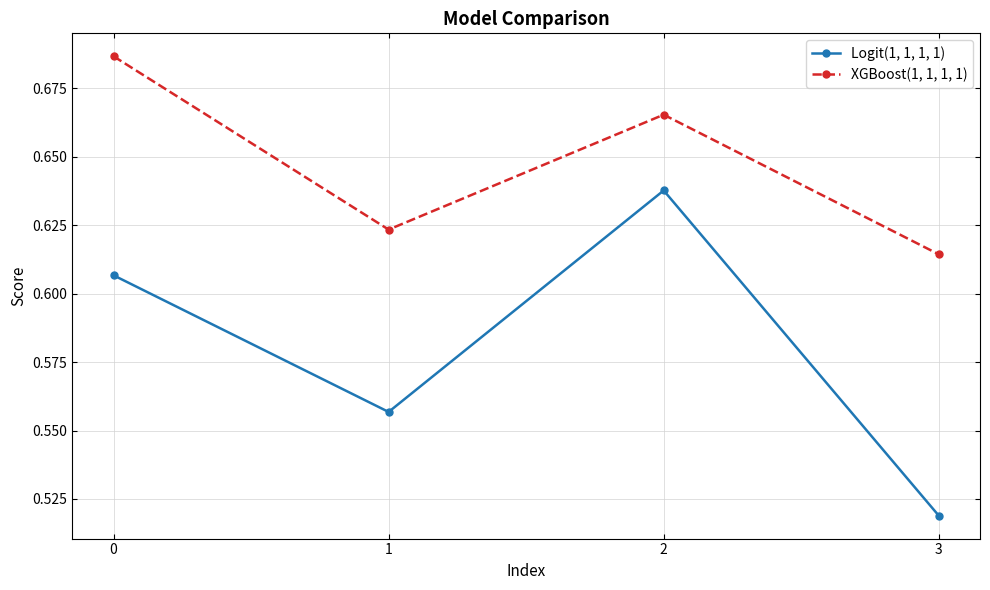

Which series has the largest range (max minus min)?

Logit(1, 1, 1, 1)